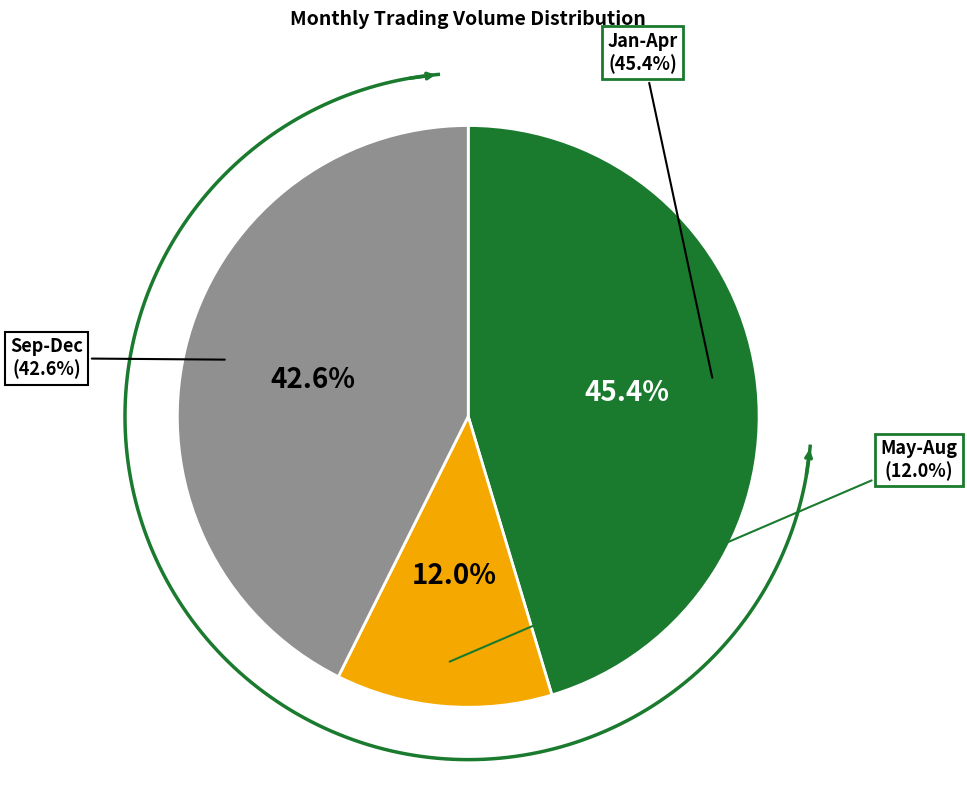

Between 5 and 12, which is larger?

12